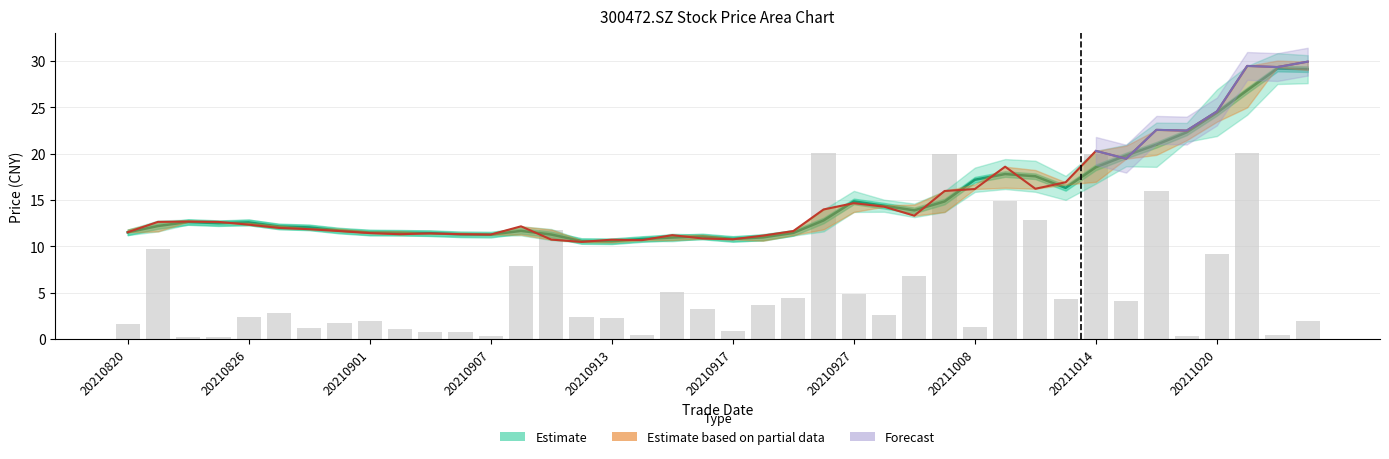

The value of close at 20211022 is 16.1. True or false?

False